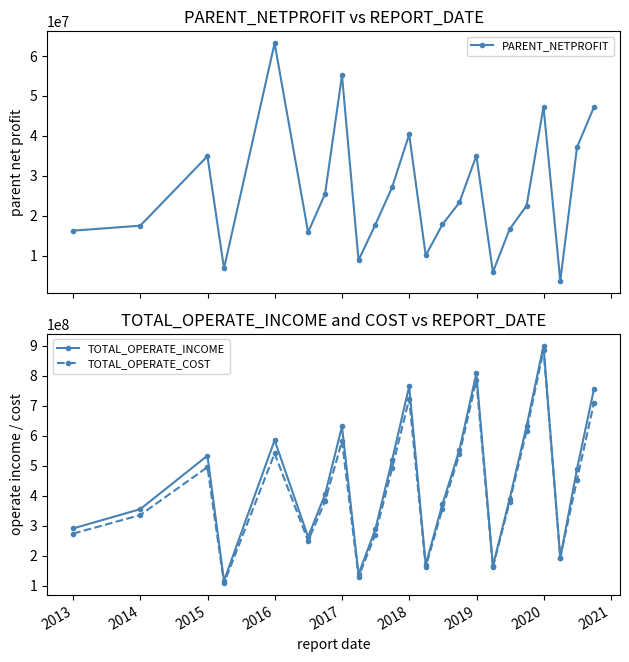

What is the value of the TOTAL_OPERATE_INCOME point at the 18th from the left?

389768066.0